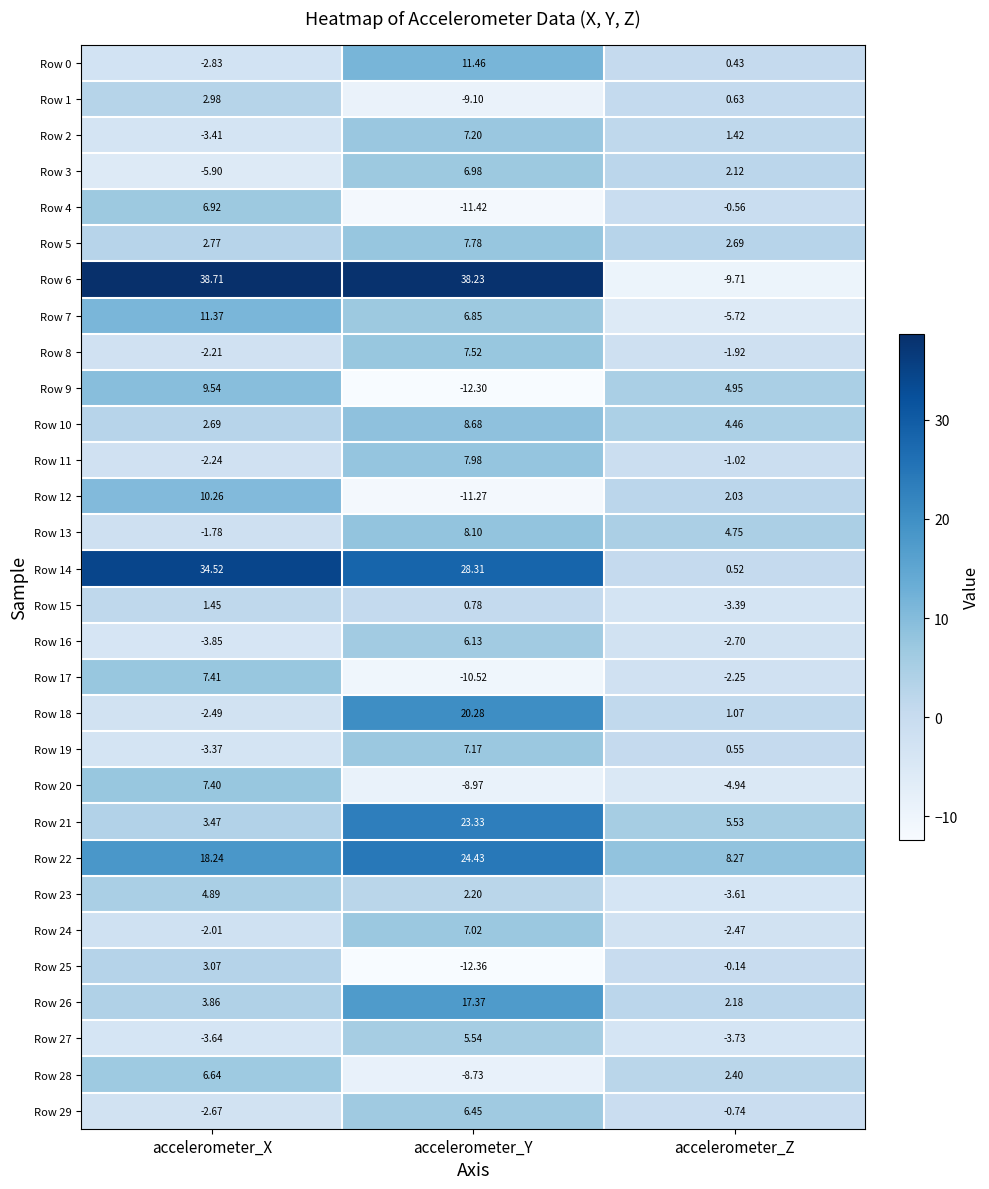

Which category has the highest value across all series?

accelerometer_X